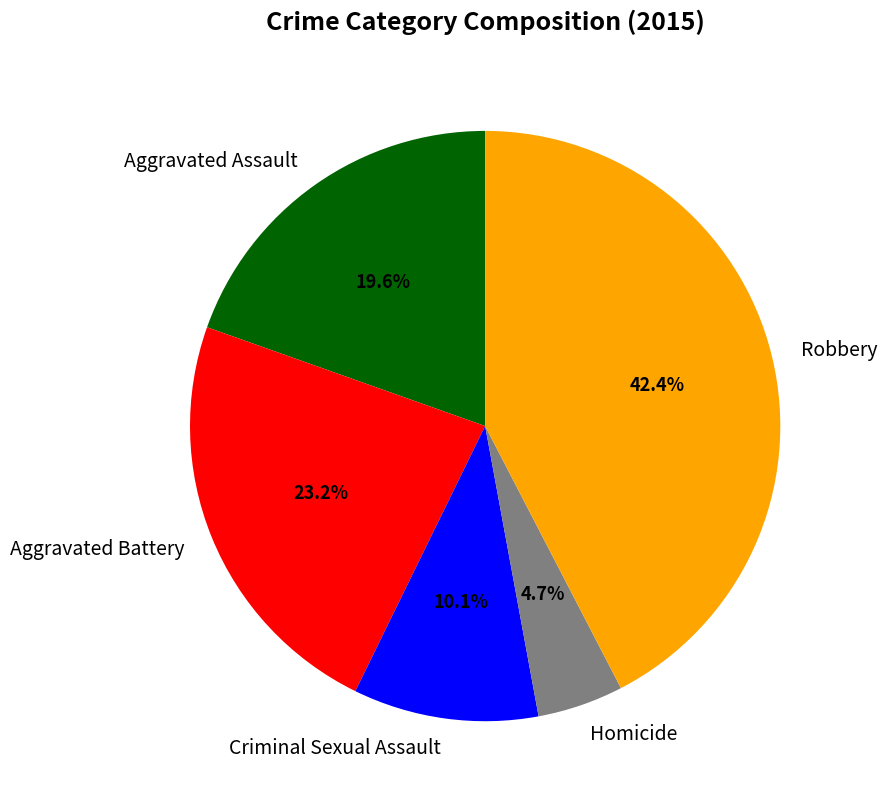

Combined, do Aggravated Battery and Criminal Sexual Assault account for over 50%?

No